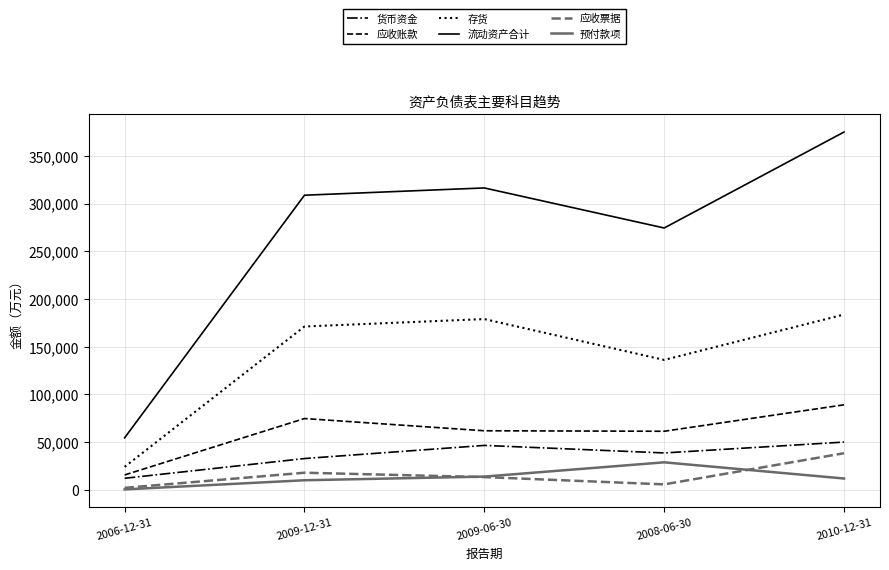

Which series changed the most between 2009-06-30 and 2010-12-31?

流动资产合计